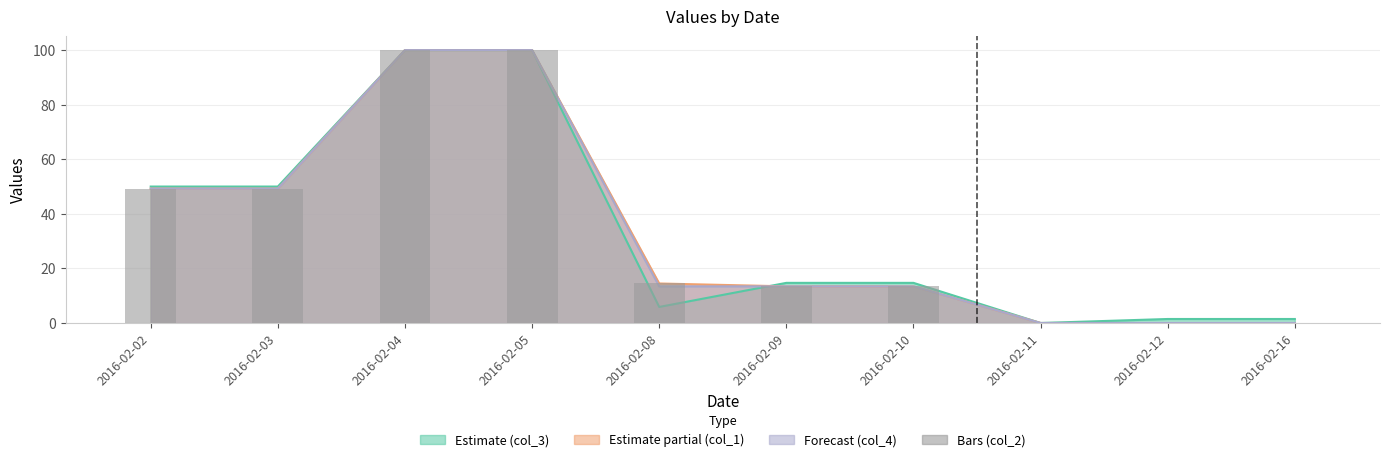

Does the chart contain stacked bars?

No